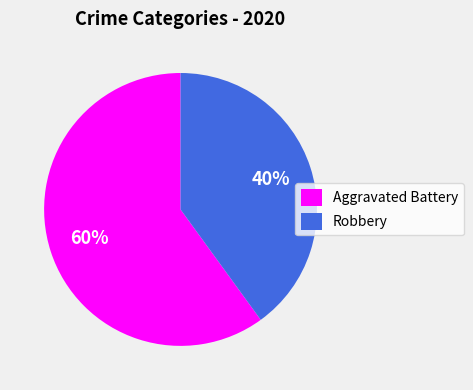

Combined, do Aggravated Battery and Robbery account for over 50%?

Yes